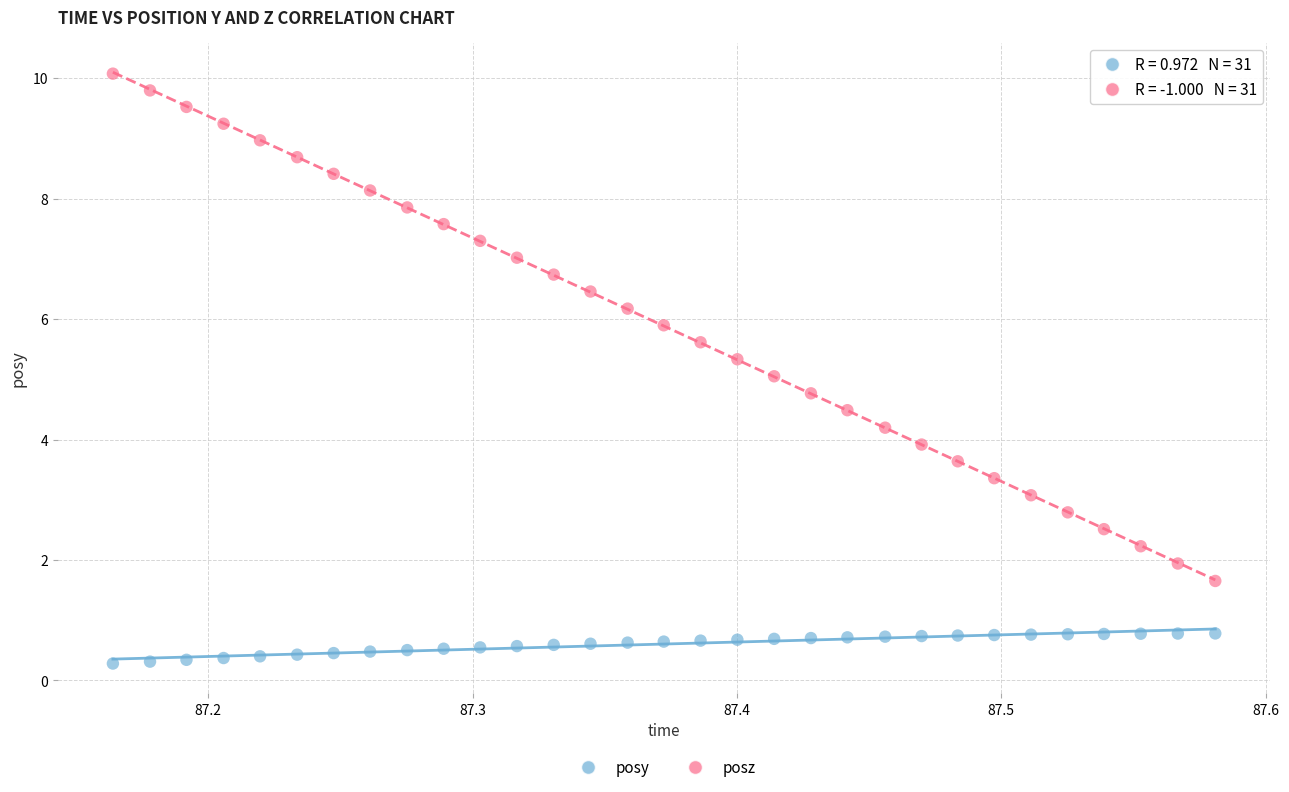

Across all data points, what is the range of X values (max minus min)?

0.4